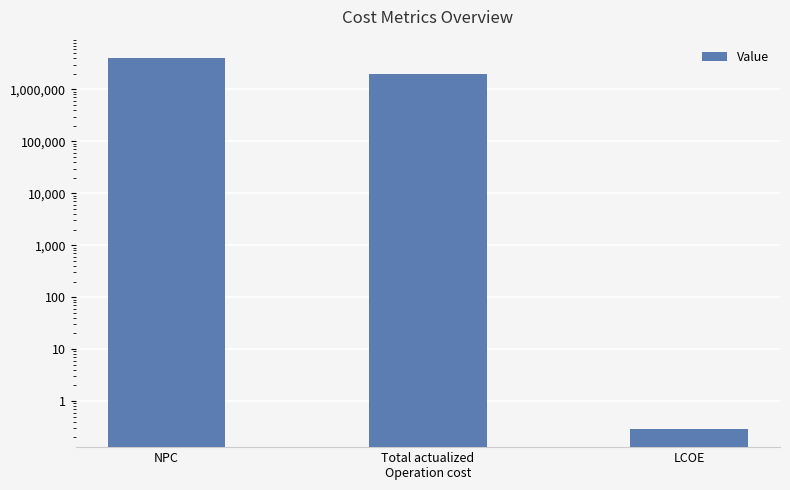

How many categories are shown in the chart?

3